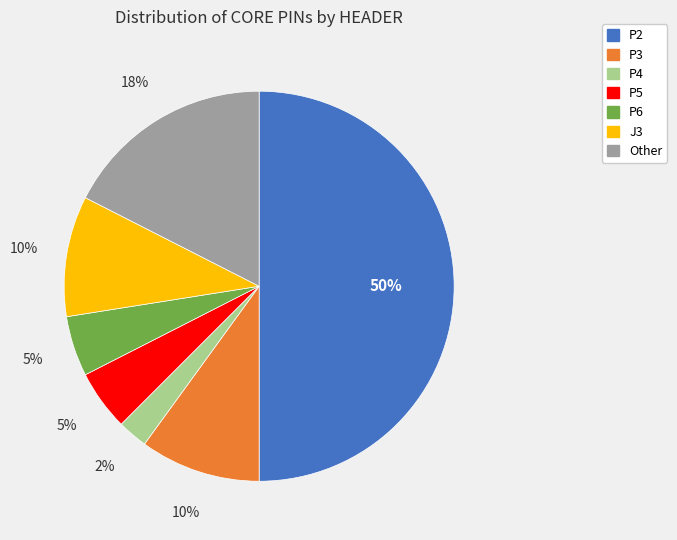

Does Other represent more than half of the total?

No